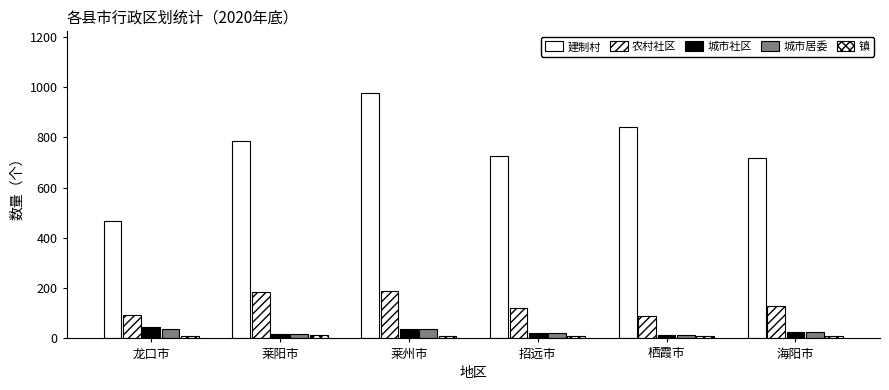

What is the minimum value for 城市社区?

12